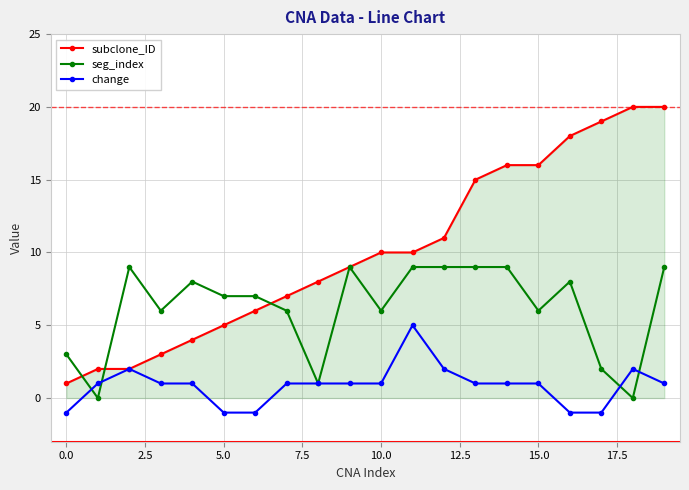

List the series in order of their overall mean, highest first.

subclone_ID, seg_index, change